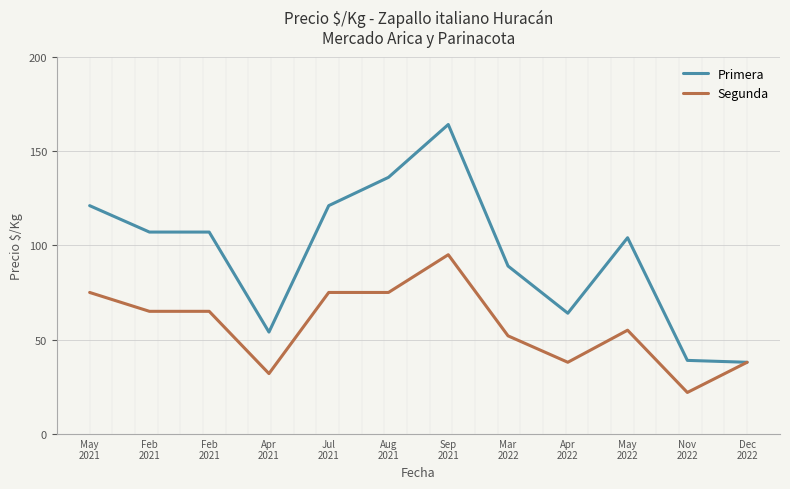

What is the spread (max minus min) of values at May
2022?

49